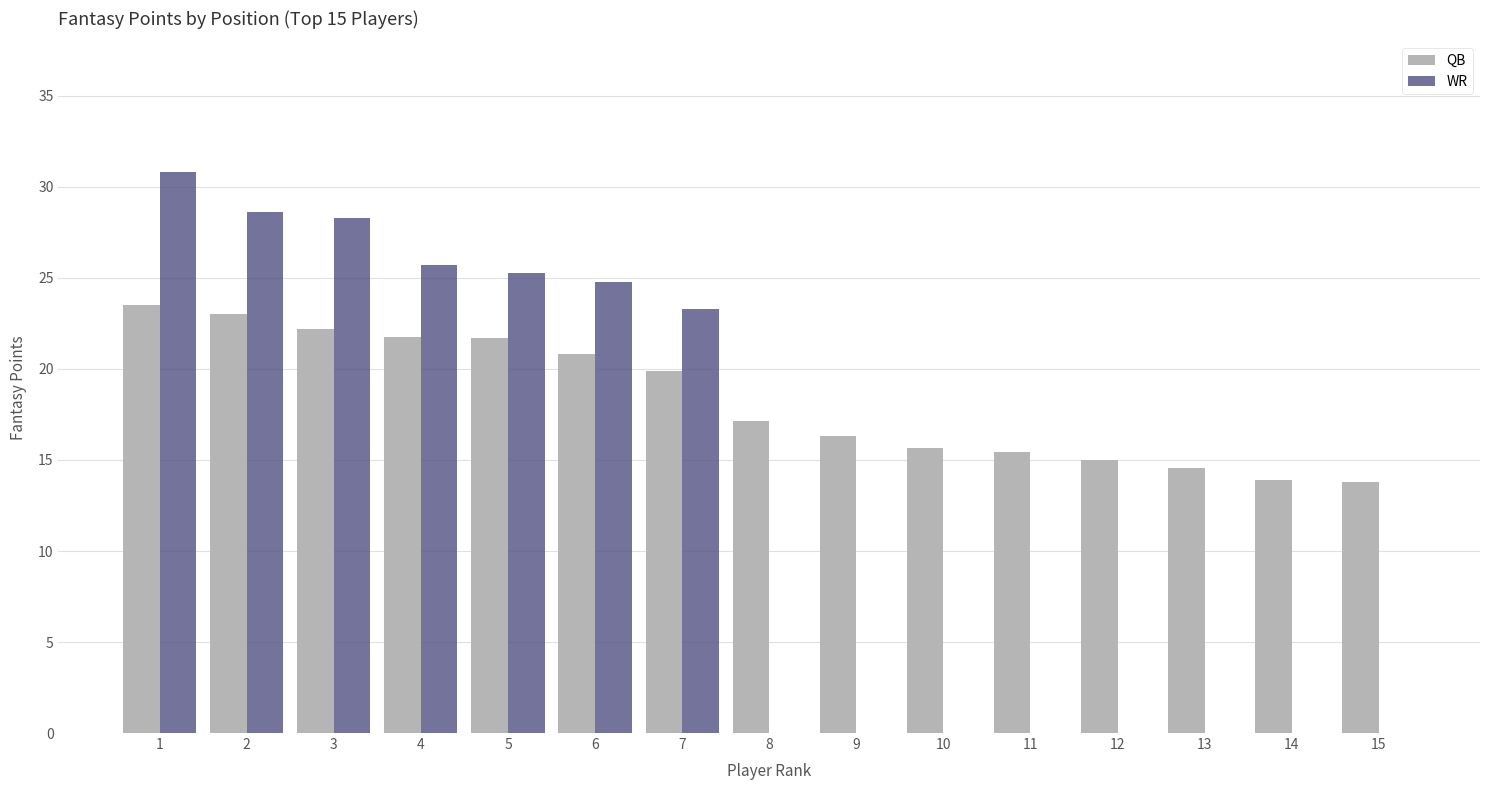

The value of QB at 10 is 6.7. True or false?

False